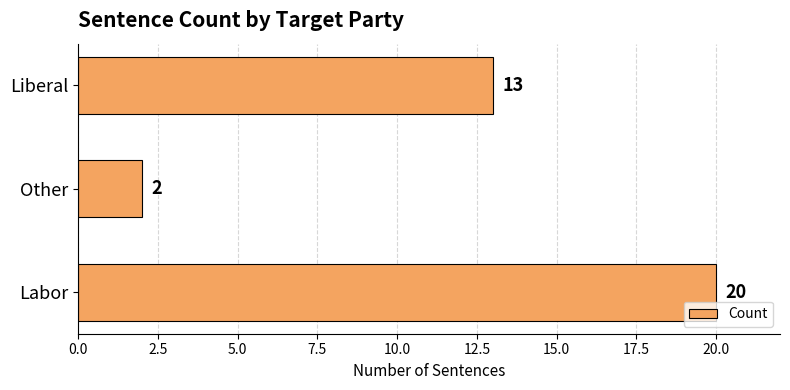

What is the sum of the values at Other and Liberal?

15